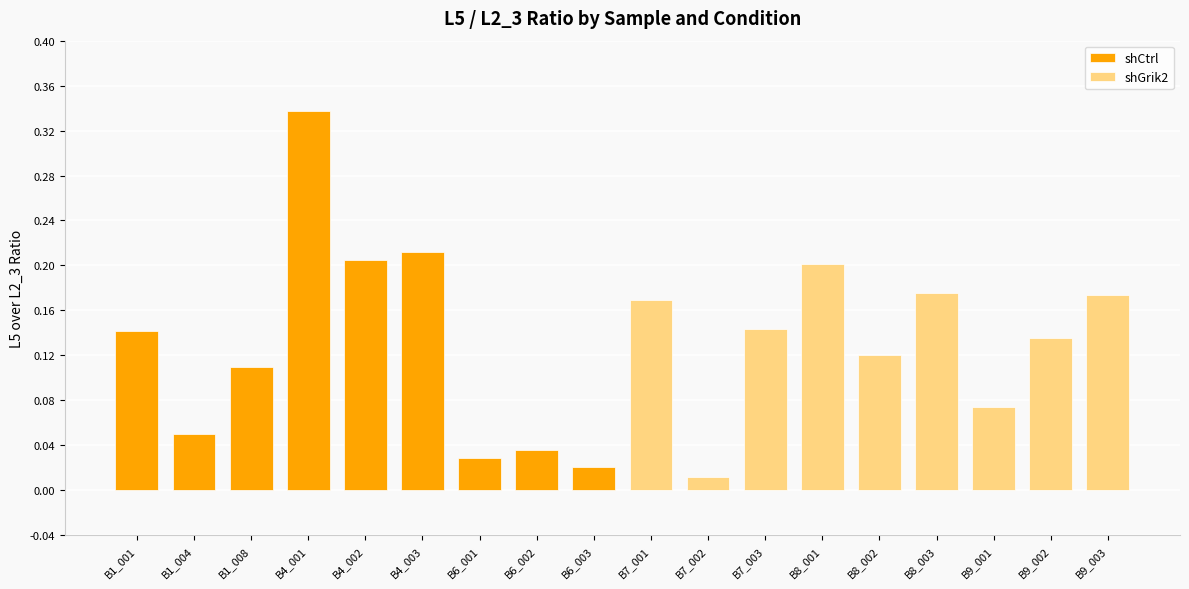

List the series in order of their overall mean, highest first.

shGrik2, shCtrl